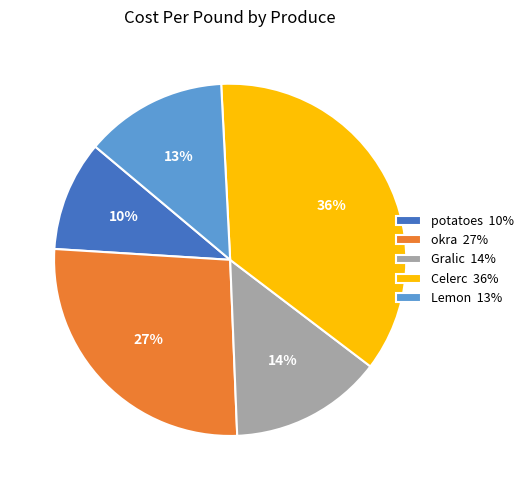

Is the sum of potatoes 10% and Lemon 13% greater than half?

No